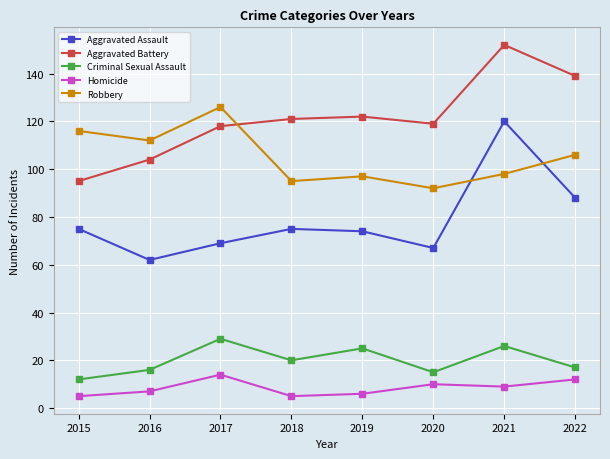

What is the maximum value shown in the chart?

152